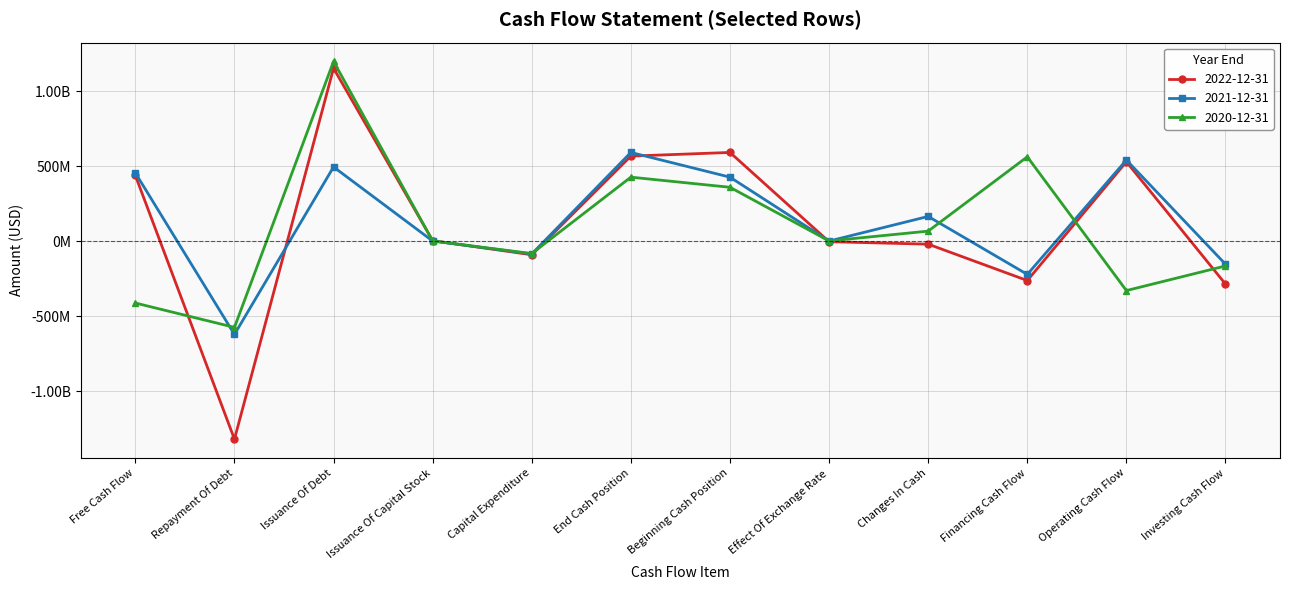

What are all the series names shown in the legend?

2022-12-31, 2021-12-31, 2020-12-31